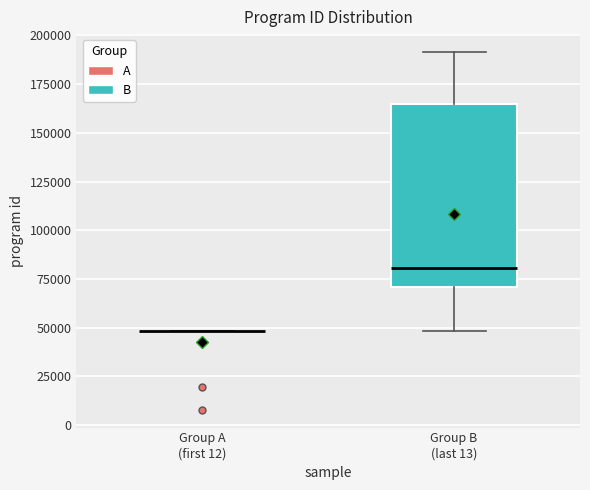

Where does the upper whisker of the box for Group B (last 13) end on the y-axis? The values are not printed on the chart, so give them approximately, as read against the axis.

190000